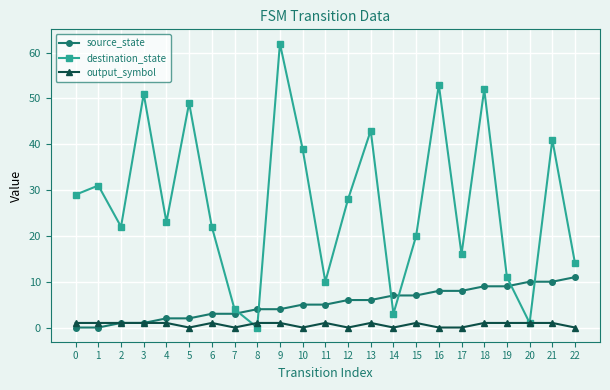

True or false: destination_state and source_state cross at least once.

True